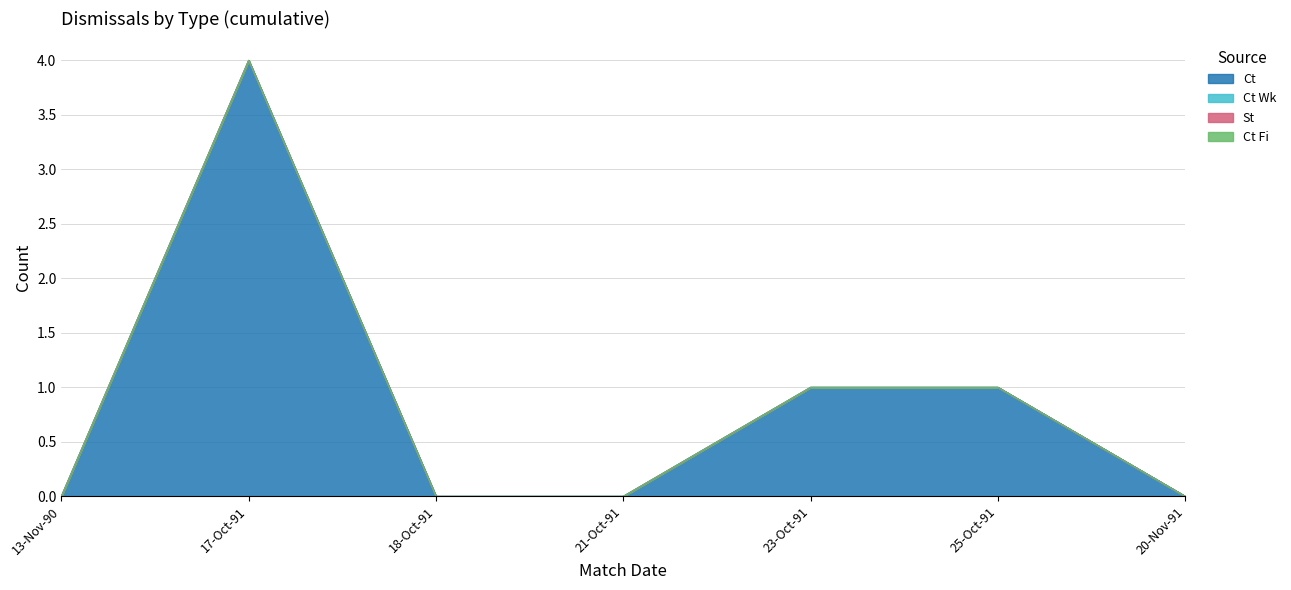

Count the Ct values in the range 0 to 1.

6